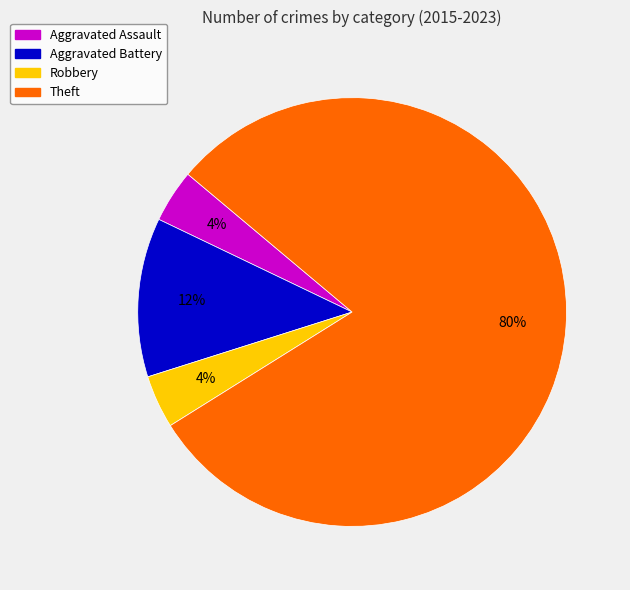

How many segments does this pie chart have?

4